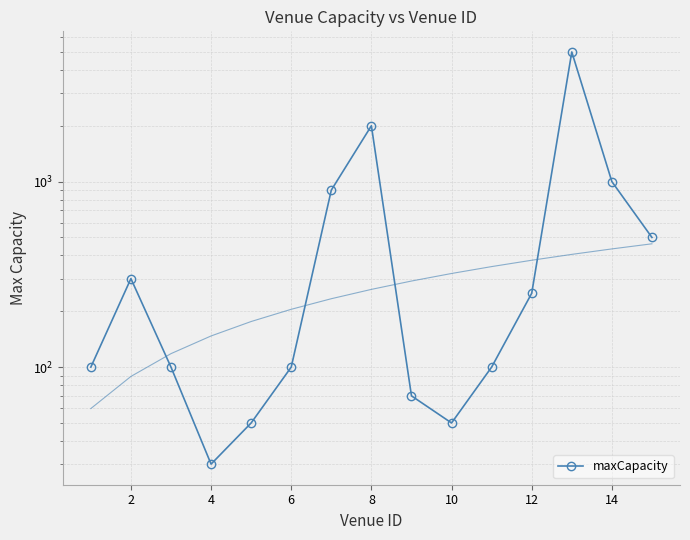

How many data points are less than 100?

4